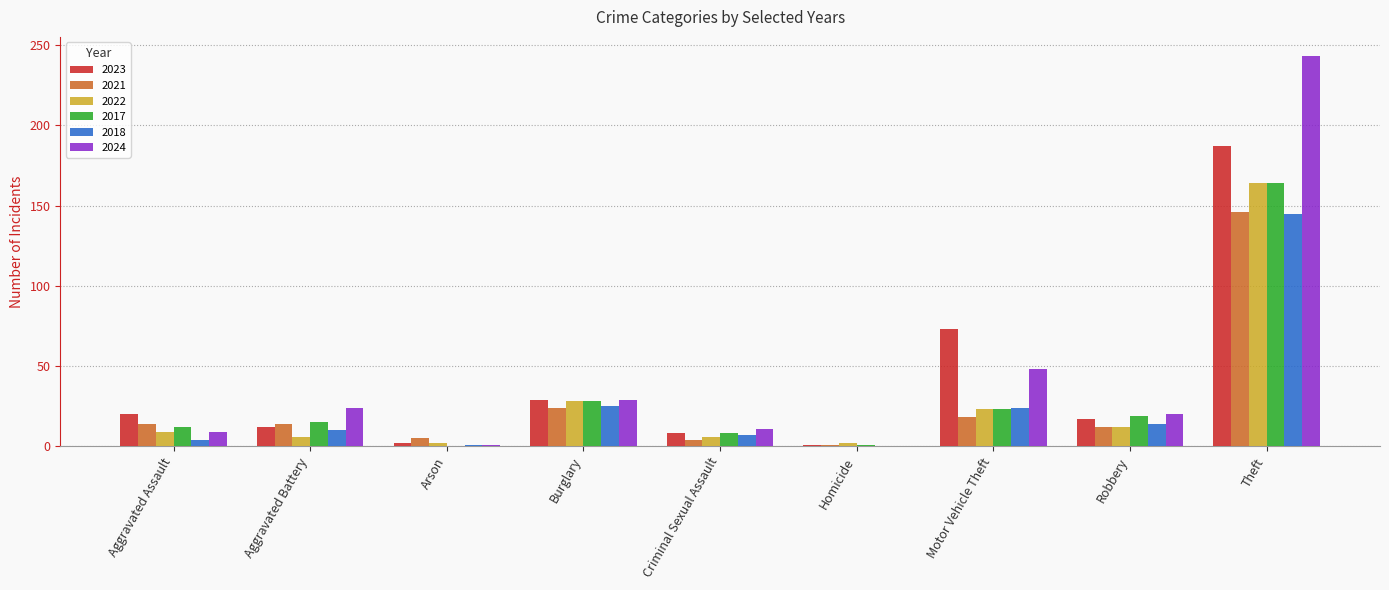

Is it true that 2022 equals 6 at Aggravated Battery?

True